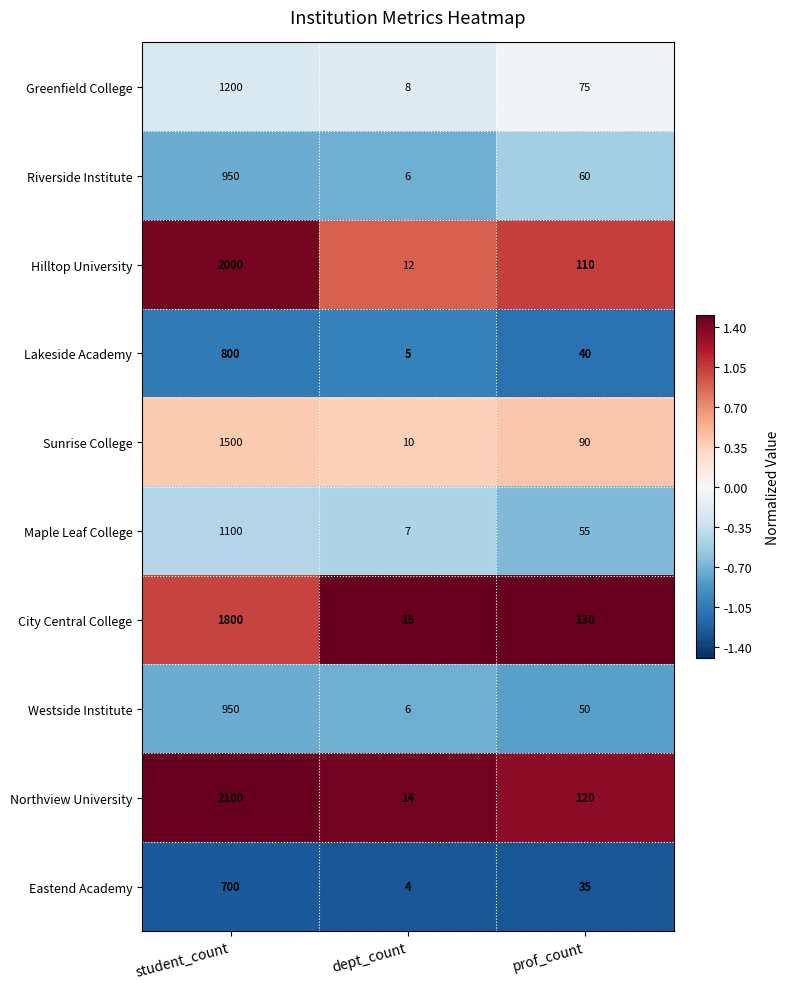

True or false: Riverside Institute has a value of 950 at student_count.

True